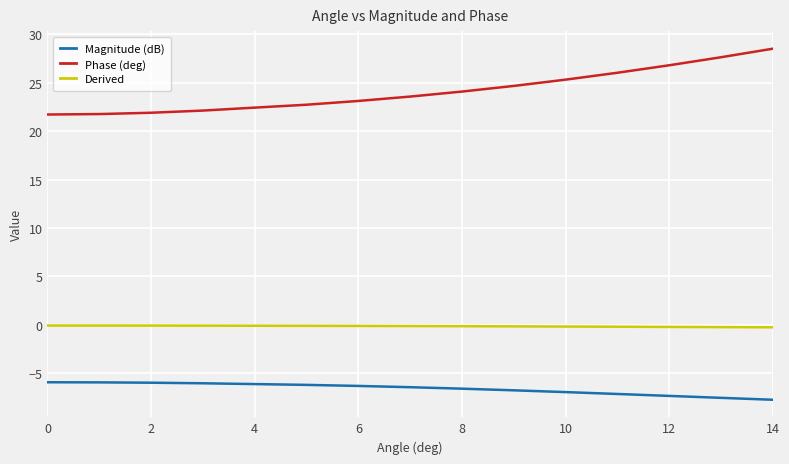

Rank the series by their average value, from lowest to highest.

Magnitude (dB), Derived, Phase (deg)